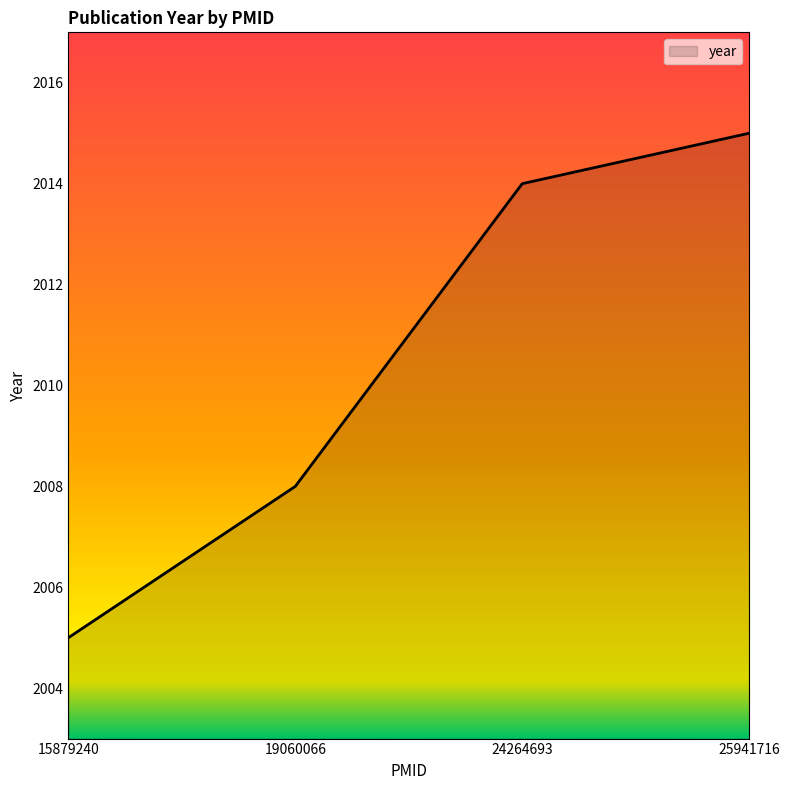

What is the smallest value displayed?

2005